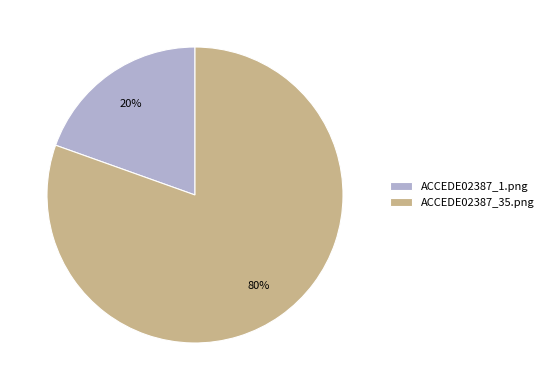

Which slice is the largest?

ACCEDE02387_35.png